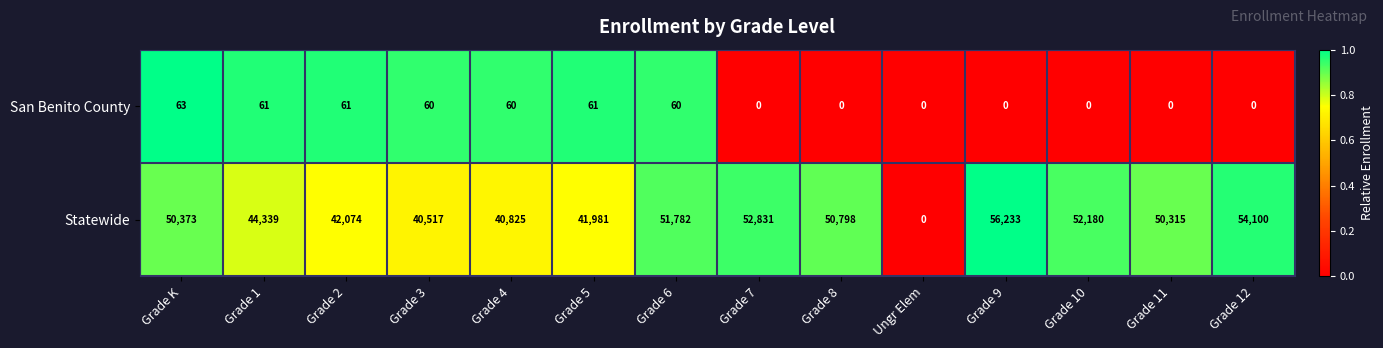

True or false: Statewide has a value of 63461 at Grade 3.

False